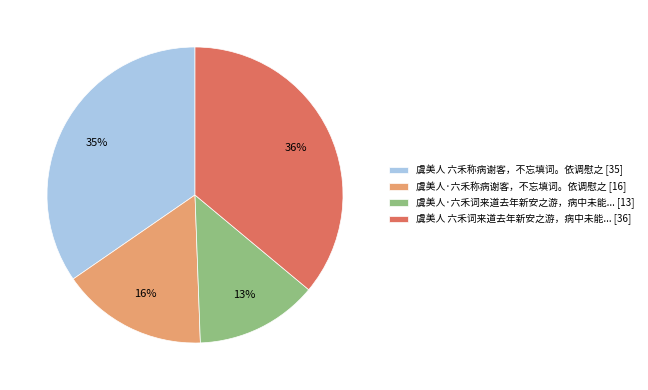

Does any single category account for the majority?

No